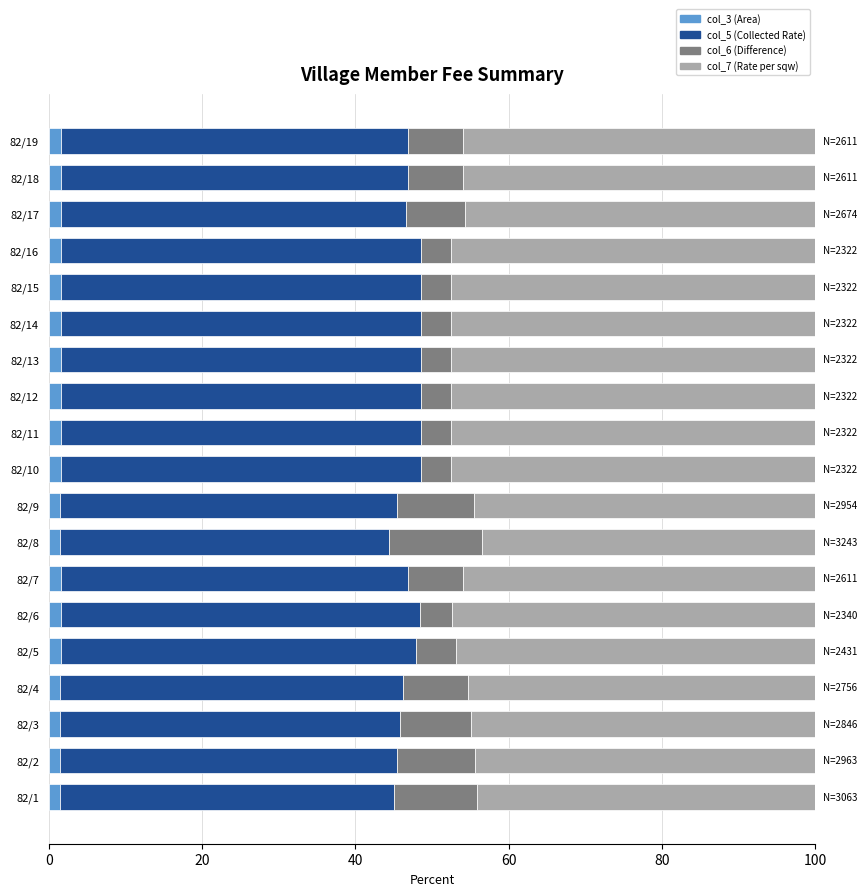

Reading left to right, transcribe all the data shown in this chart.

col_3 (Area): 1.5	1.5	1.5	1.5	1.6	1.6	1.5	1.4	1.5	1.6	1.6	1.6	1.6	1.6	1.6	1.6	1.5	1.5	1.5
col_5 (Collected Rate): 43.6	43.9	44.4	44.7	46.3	46.9	45.4	43.0	43.9	47.0	47.0	47.0	47.0	47.0	47.0	47.0	45.1	45.4	45.4
col_6 (Difference): 10.9	10.2	9.2	8.5	5.2	4.1	7.1	12.1	10.1	3.9	3.9	3.9	3.9	3.9	3.9	3.9	7.7	7.1	7.1
col_7 (Rate per sqw): 44.1	44.4	44.9	45.3	46.9	47.4	45.9	43.5	44.5	47.5	47.5	47.5	47.5	47.5	47.5	47.5	45.6	45.9	45.9